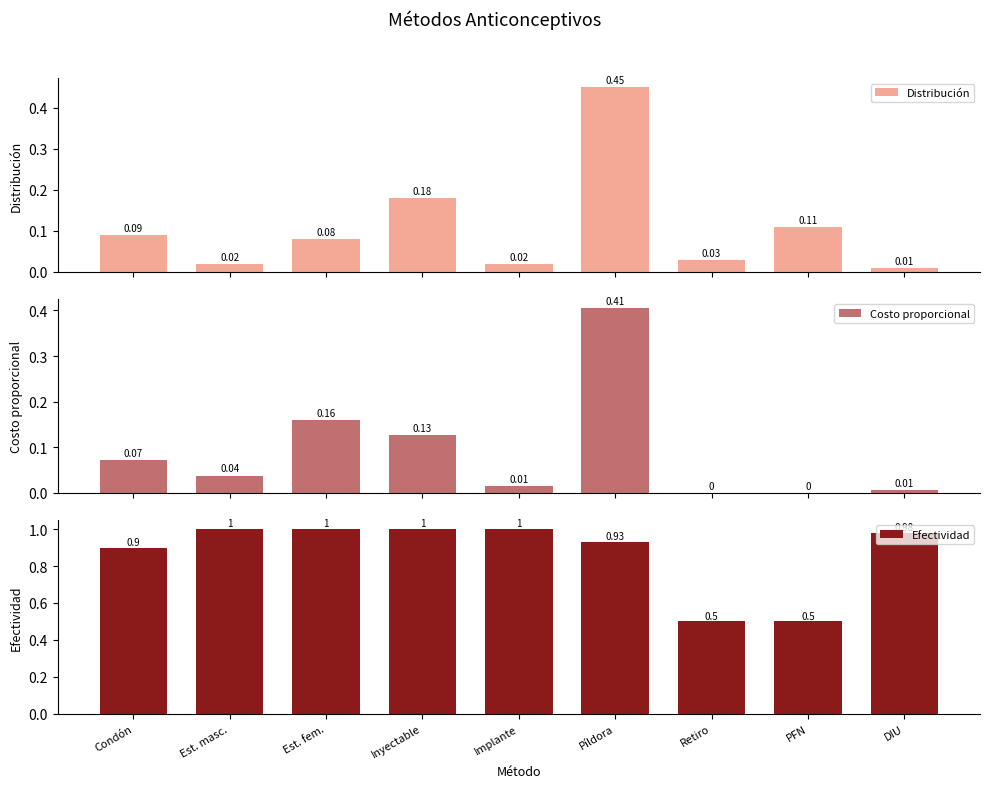

Reading left to right, list all the values displayed in this chart.

Distribución: Condón=0.1	Est. masc.=0.0	Est. fem.=0.1	Inyectable=0.2	Implante=0.0	Píldora=0.5	Retiro=0.0	PFN=0.1	DIU=0.0
Costo proporcional: Condón=0.1	Est. masc.=0.0	Est. fem.=0.2	Inyectable=0.1	Implante=0.0	Píldora=0.4	Retiro=0.0	PFN=0.0	DIU=0.0
Efectividad: Condón=0.9	Est. masc.=1.0	Est. fem.=1.0	Inyectable=1.0	Implante=1.0	Píldora=0.9	Retiro=0.5	PFN=0.5	DIU=1.0